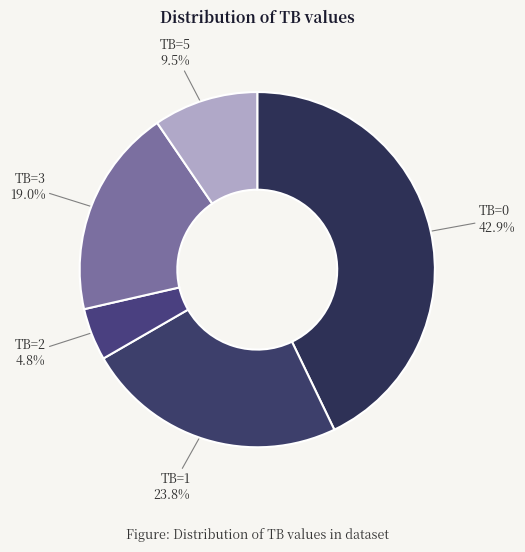

Does any single category account for the majority?

No